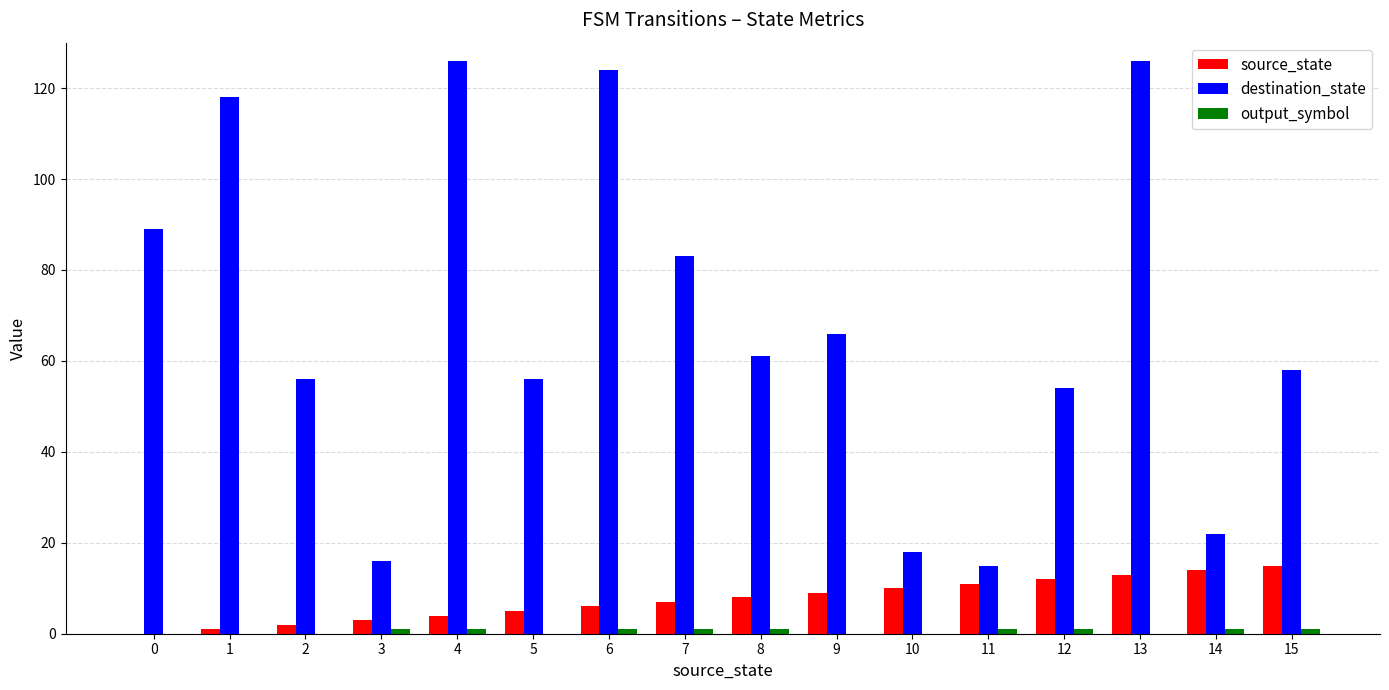

Is it true that destination_state equals 4 at 3?

False